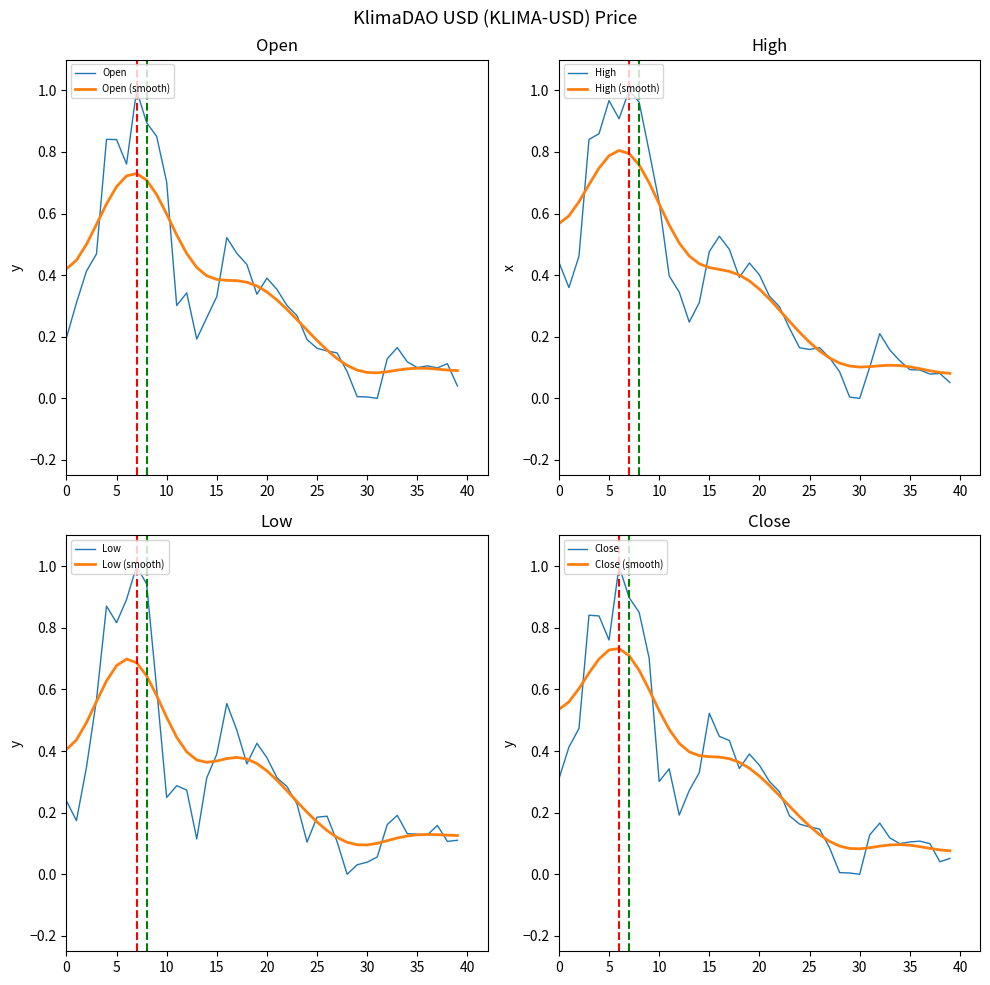

Reading left to right, list all the values displayed in this chart.

Open: 0.2	0.3	0.4	0.5	0.8	0.8	0.8	1.0	0.9	0.9	0.7	0.3	0.3	0.2	0.3	0.3	0.5	0.5	0.4	0.3	0.4	0.4	0.3	0.3	0.2	0.2	0.2	0.1	0.1	0.0	0.0	0.0	0.1	0.2	0.1	0.1	0.1	0.1	0.1	0.0
High: 0.4	0.4	0.5	0.8	0.9	1.0	0.9	1.0	1.0	0.8	0.6	0.4	0.3	0.2	0.3	0.5	0.5	0.5	0.4	0.4	0.4	0.3	0.3	0.2	0.2	0.2	0.2	0.1	0.1	0.0	0.0	0.1	0.2	0.2	0.1	0.1	0.1	0.1	0.1	0.1
Low: 0.2	0.2	0.3	0.6	0.9	0.8	0.9	1.0	0.9	0.6	0.2	0.3	0.3	0.1	0.3	0.4	0.6	0.5	0.4	0.4	0.4	0.3	0.3	0.2	0.1	0.2	0.2	0.1	0.0	0.0	0.0	0.1	0.2	0.2	0.1	0.1	0.1	0.2	0.1	0.1
Close: 0.3	0.4	0.5	0.8	0.8	0.8	1.0	0.9	0.9	0.7	0.3	0.3	0.2	0.3	0.3	0.5	0.4	0.4	0.3	0.4	0.4	0.3	0.3	0.2	0.2	0.2	0.1	0.1	0.0	0.0	0.0	0.1	0.2	0.1	0.1	0.1	0.1	0.1	0.0	0.1